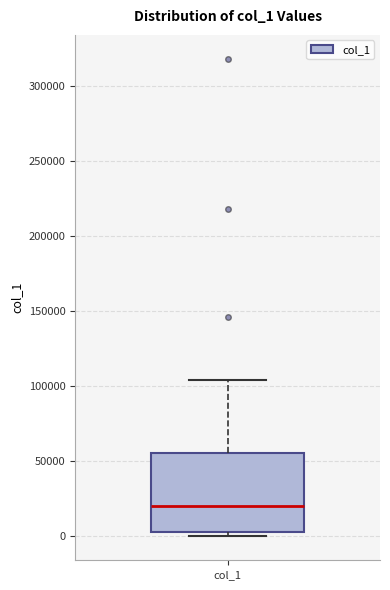

Where does the median line of the box for col_1 sit on the y-axis? The values are not printed on the chart, so give them approximately, as read against the axis.

20000